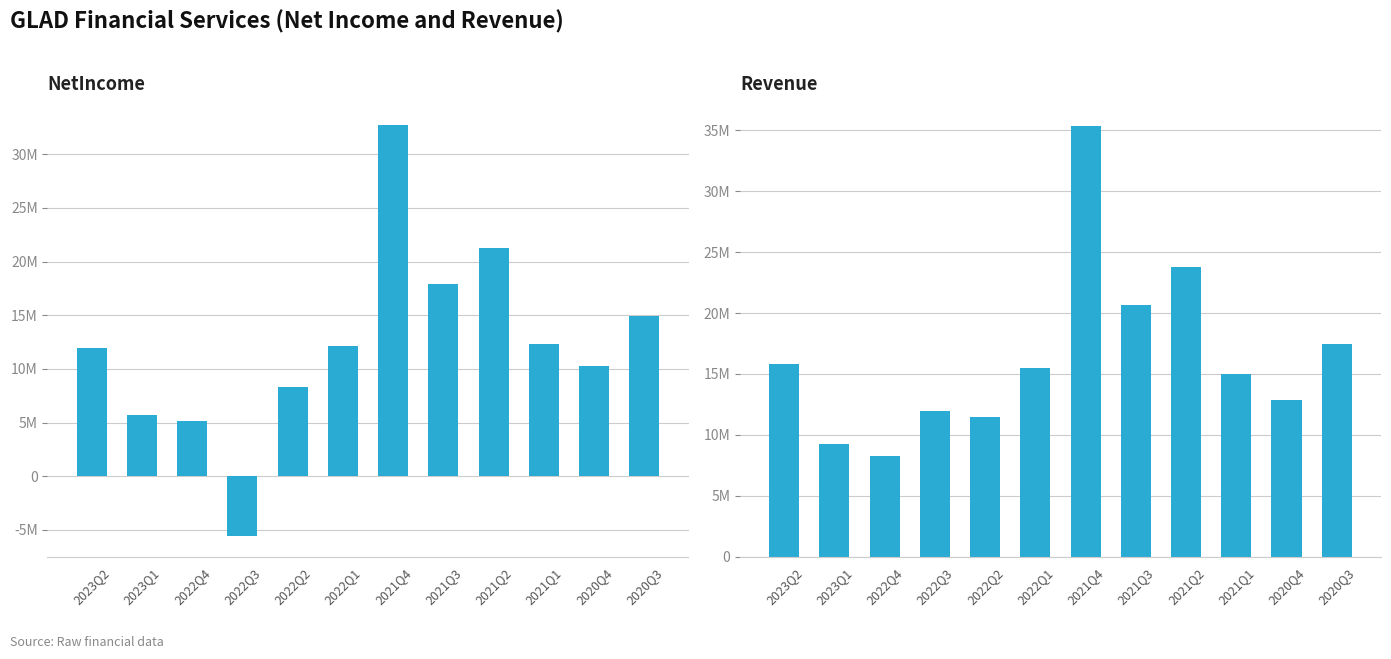

Reading left to right, extract all data points from this chart.

NetIncome: 11986000	5698000	5107000	-5599000	8303000	12103000	32743000	17954000	21299000	12303000	10247000	14957000
Revenue: 15828000	9245000	8236000	11948000	11471000	15510000	35352000	20652000	23748000	14985000	12825000	17455000